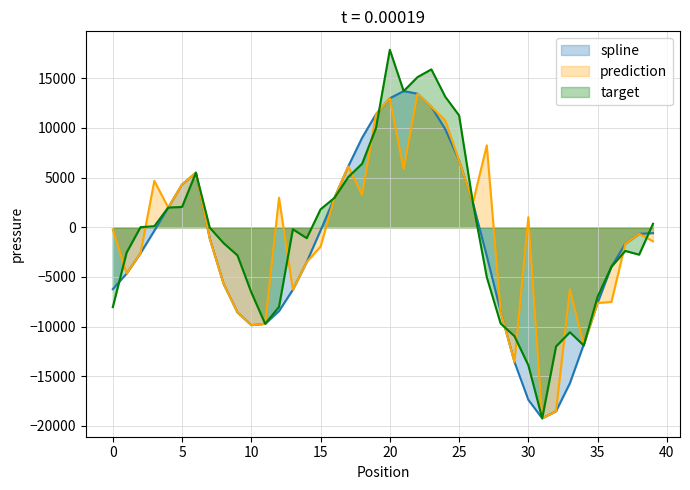

Where does the spline series first go above -1666?

3